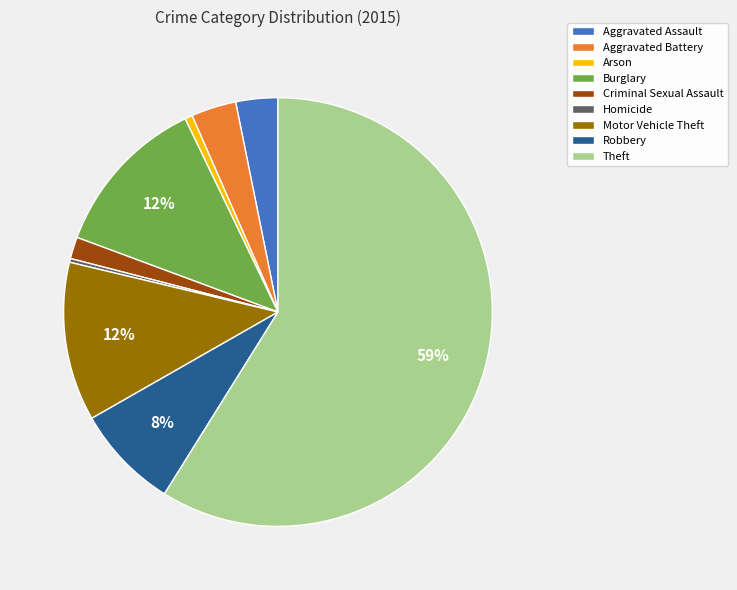

Which category accounts for the majority?

Theft